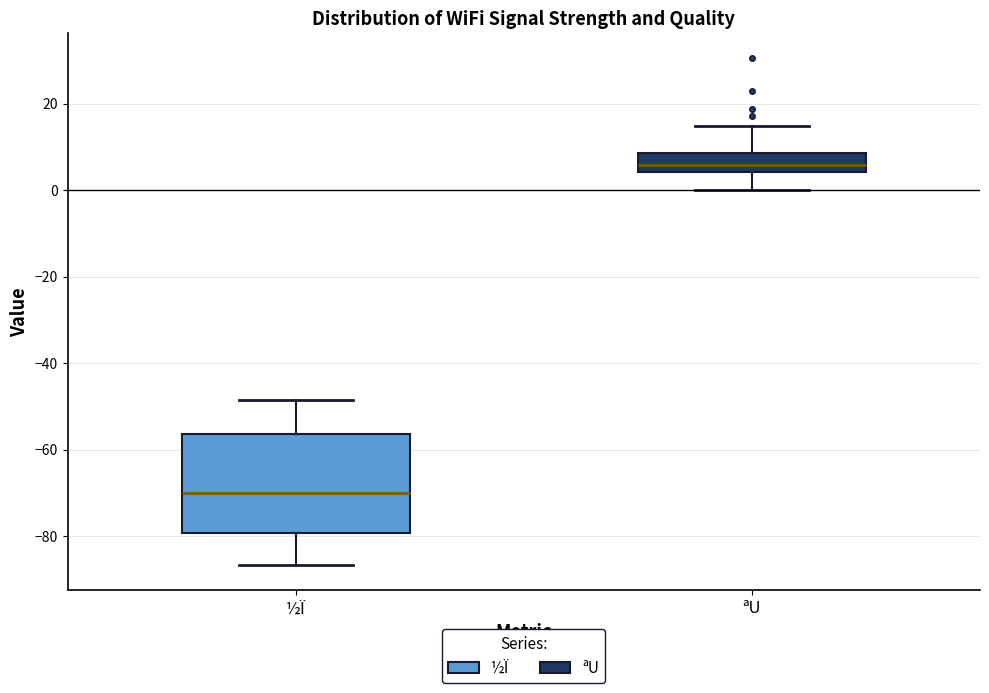

Reading left to right, read every box against the y-axis: the position of its median line, the range the box covers, and the ends of its whiskers. The values are not printed on the chart, so give them approximately, as read against the axis.

½Ï: median -70, box -80 to -56, whiskers -86 to -48
ªU: median 6, box 4 to 8, whiskers 0 to 14